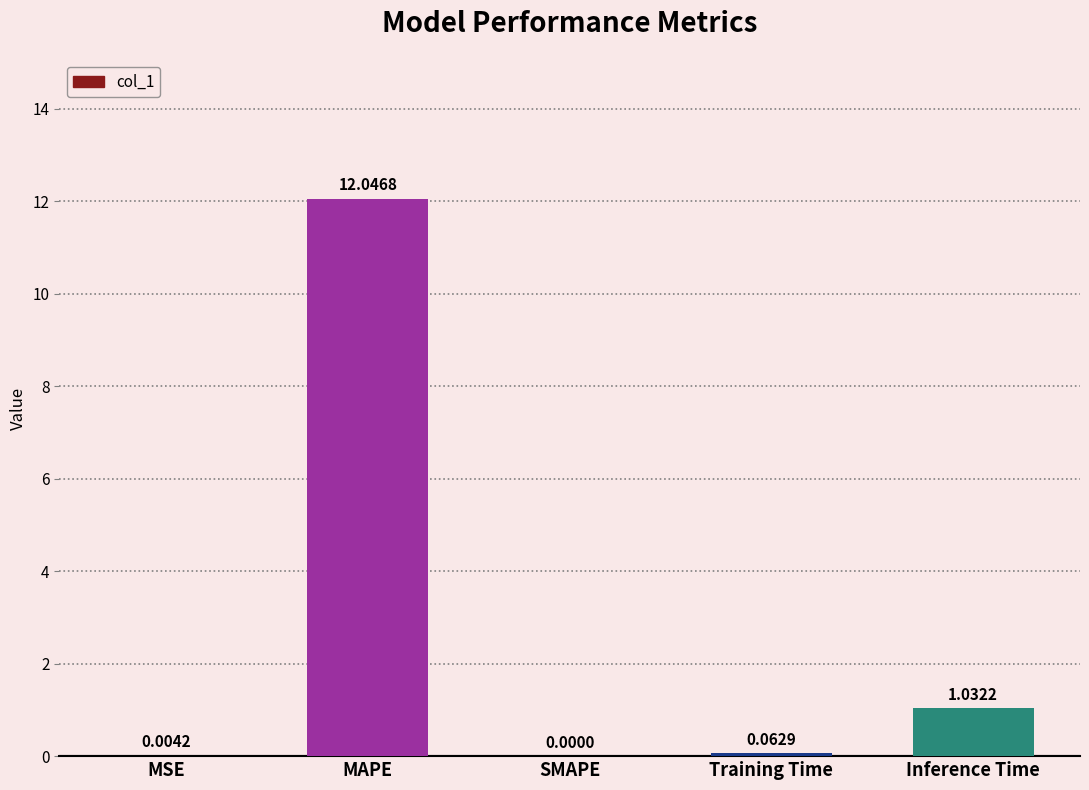

Where is the data nearest to the value 6?

Inference Time